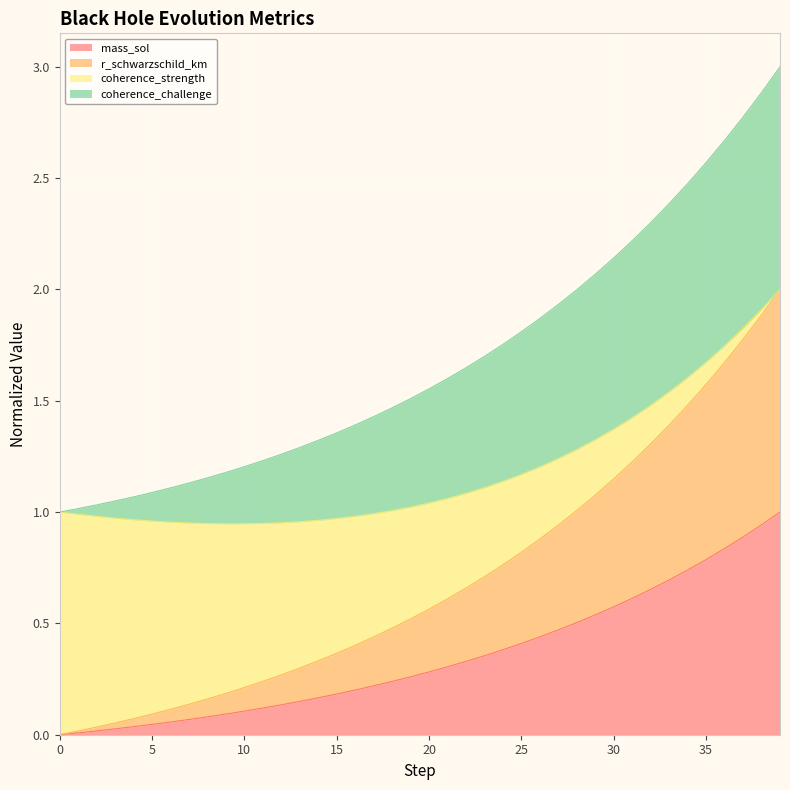

True or false: r_schwarzschild_km and mass_sol intersect in this chart.

False